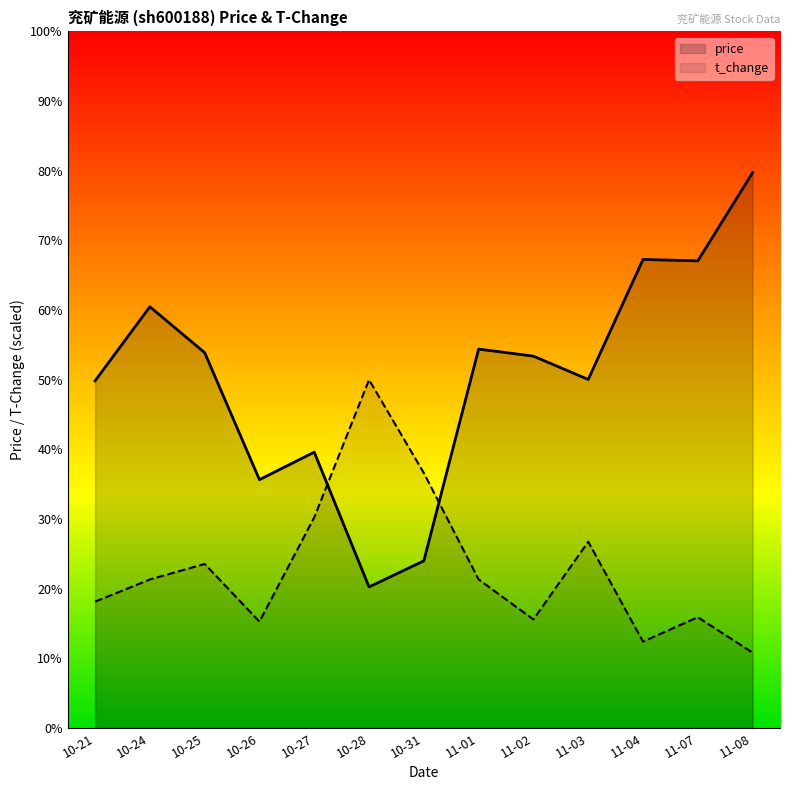

Between which two adjacent categories do t_change and price first intersect?

10-27 and 10-28